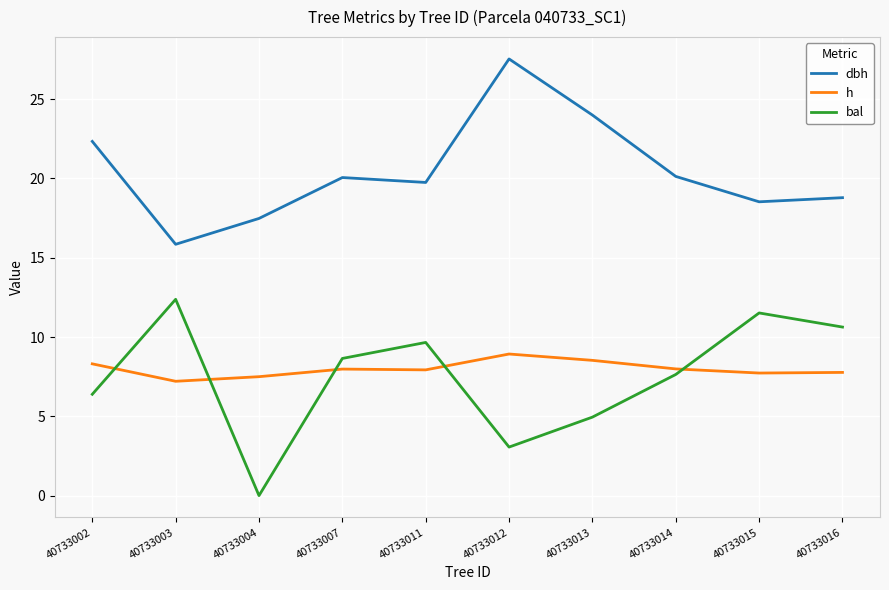

What is the difference between the maximum and minimum values in the bal series?

12.4